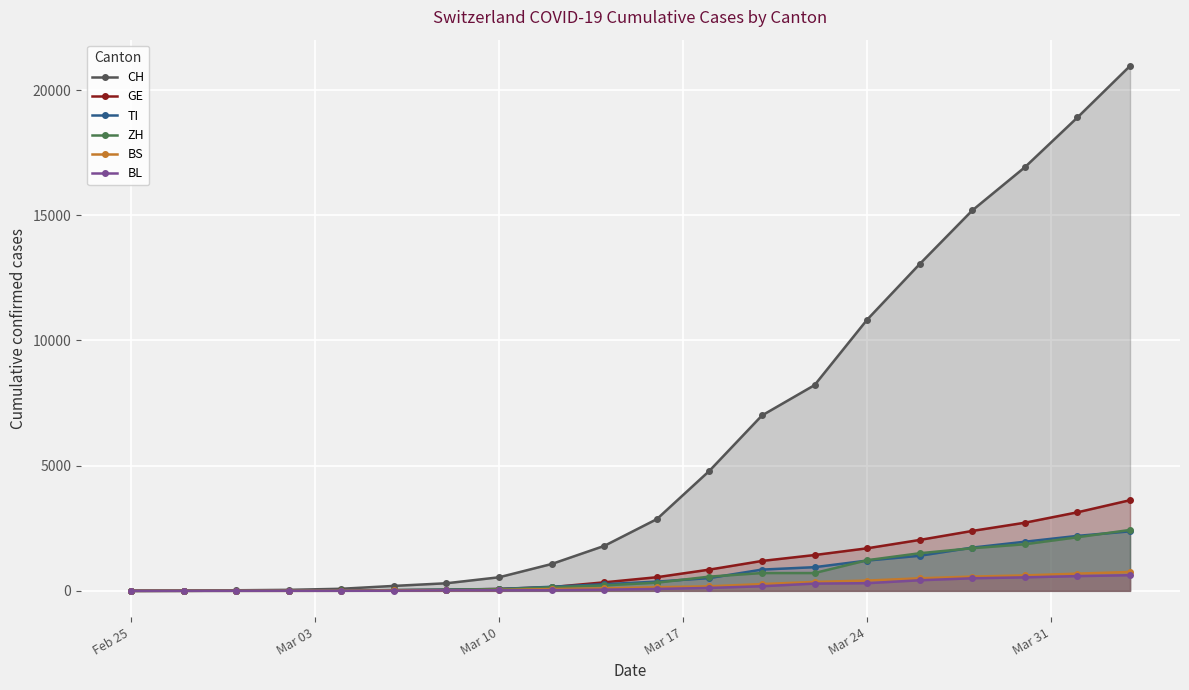

Which series has the widest spread of values?

CH